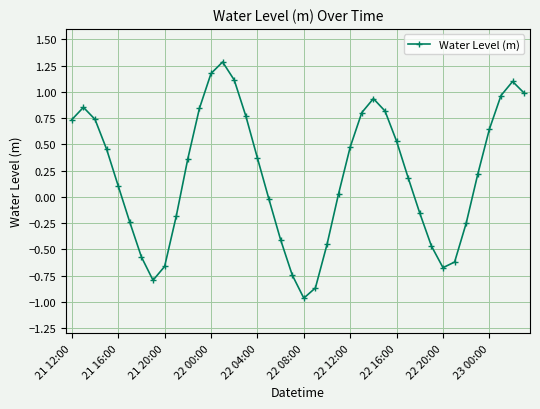

What is the difference between the maximum and minimum values?

2.2